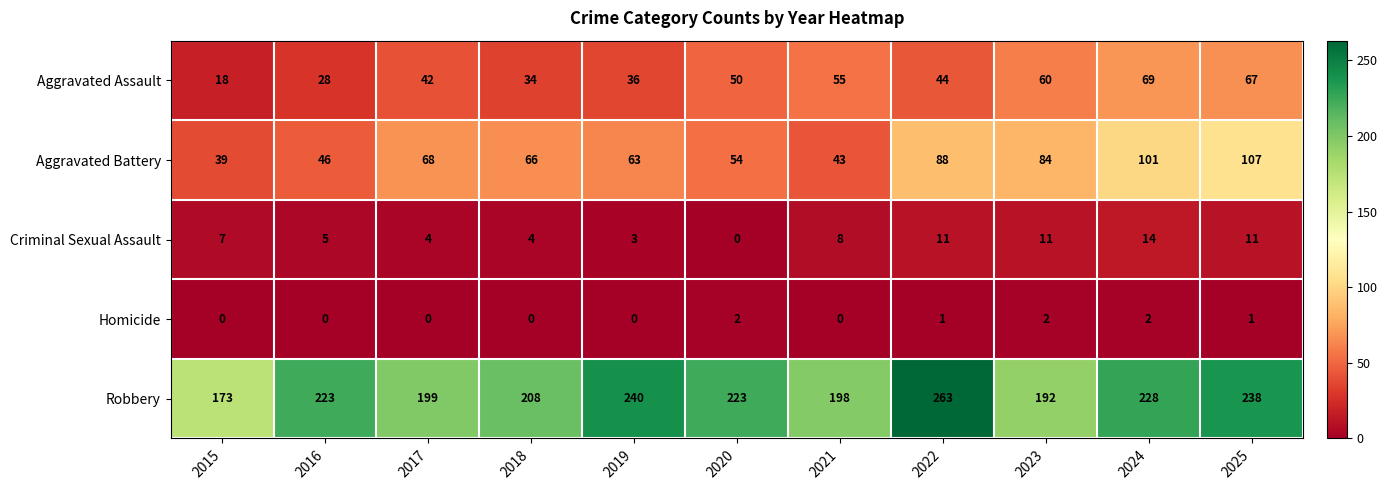

True or false: Homicide has a value of 2 at 2023.

True